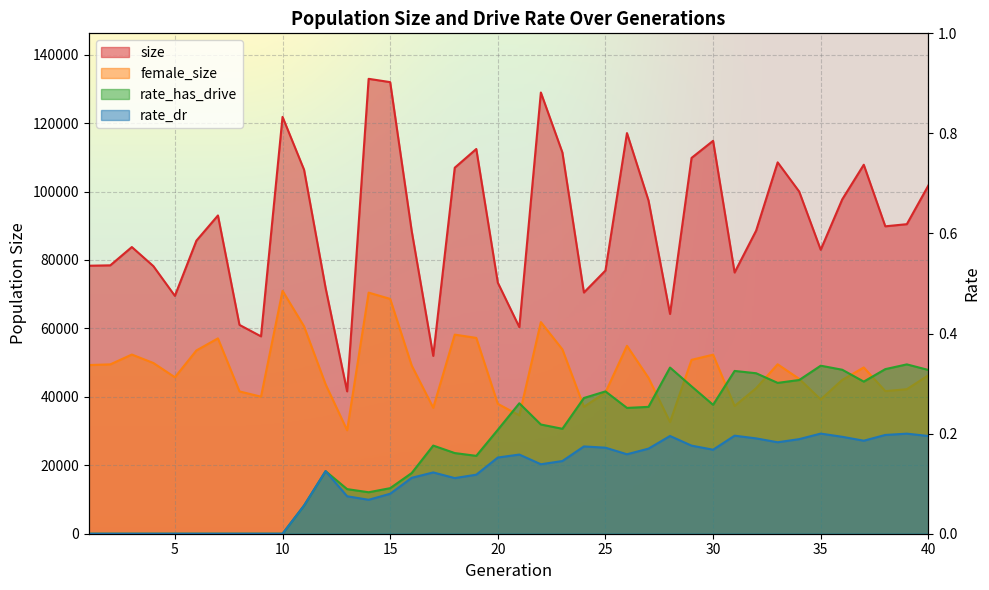

Where is the first local maximum for rate_has_drive?

12